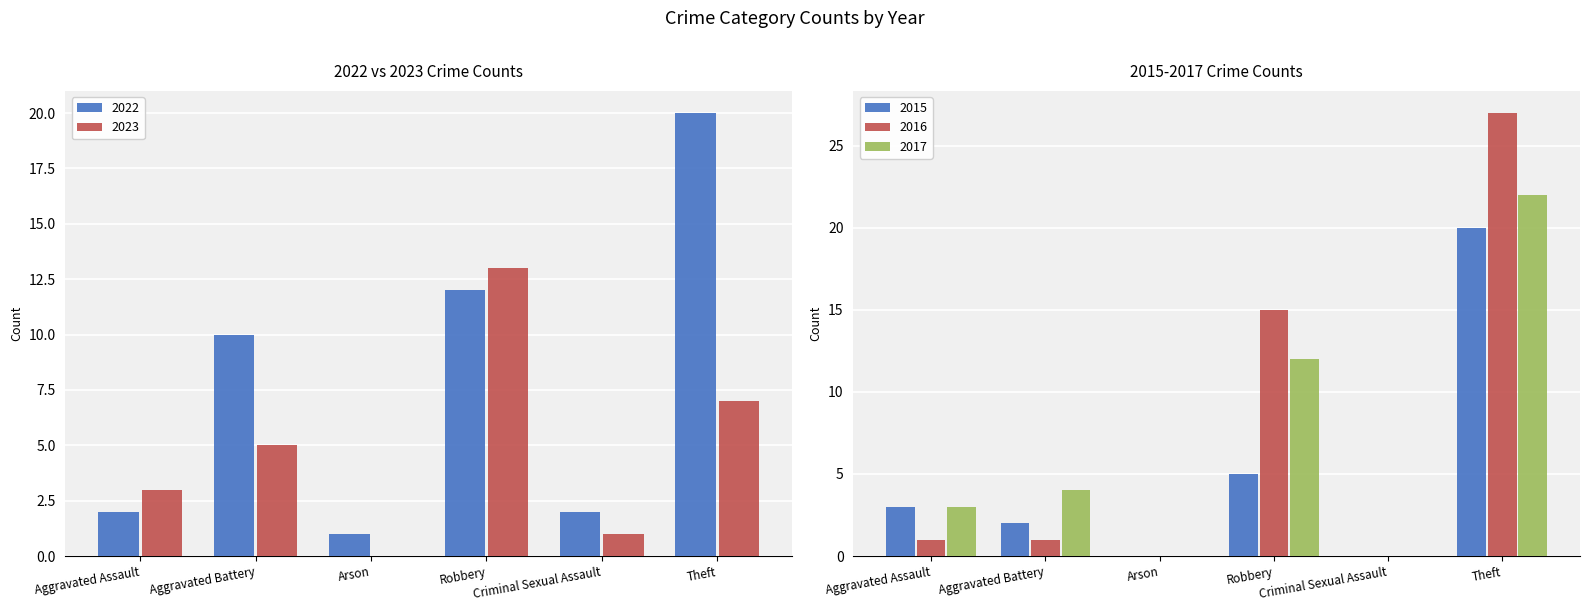

What is the sum of the 2023 values at Theft and Criminal Sexual Assault?

8